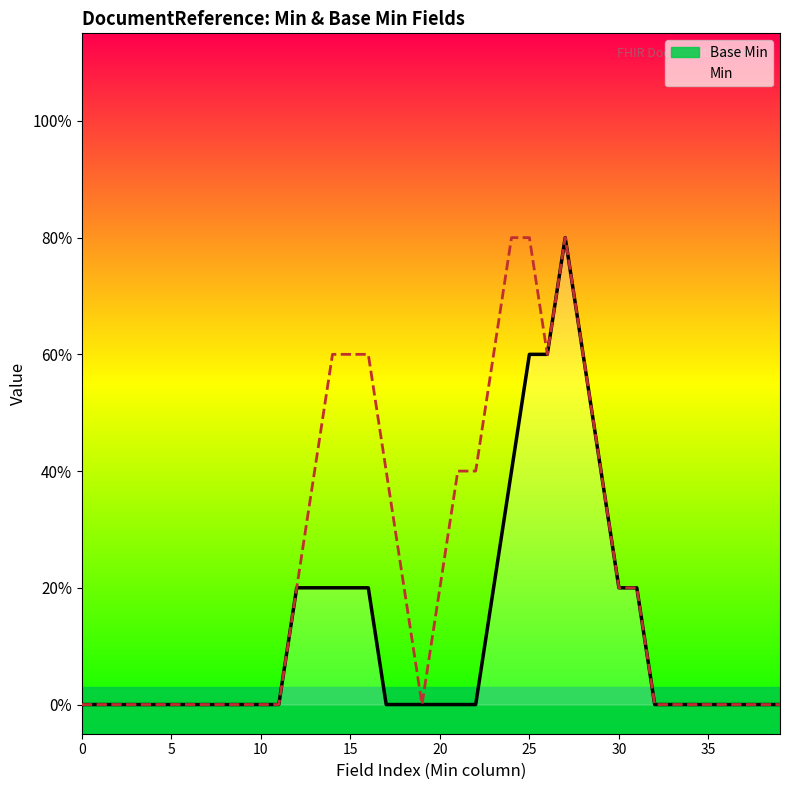

True or false: there are more than 0 points higher than both neighbors.

True